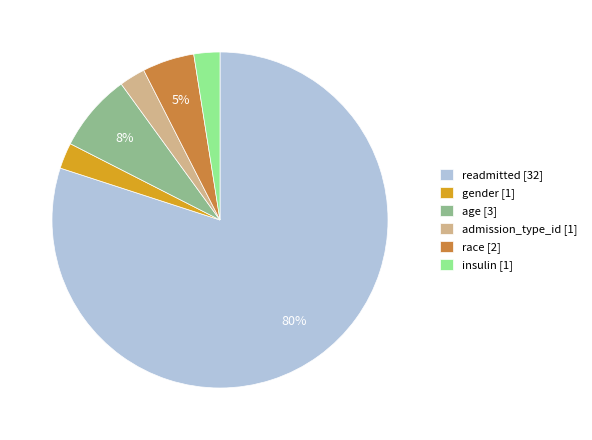

To the nearest percent, what is the difference between the largest and smallest slice percentages?

78%